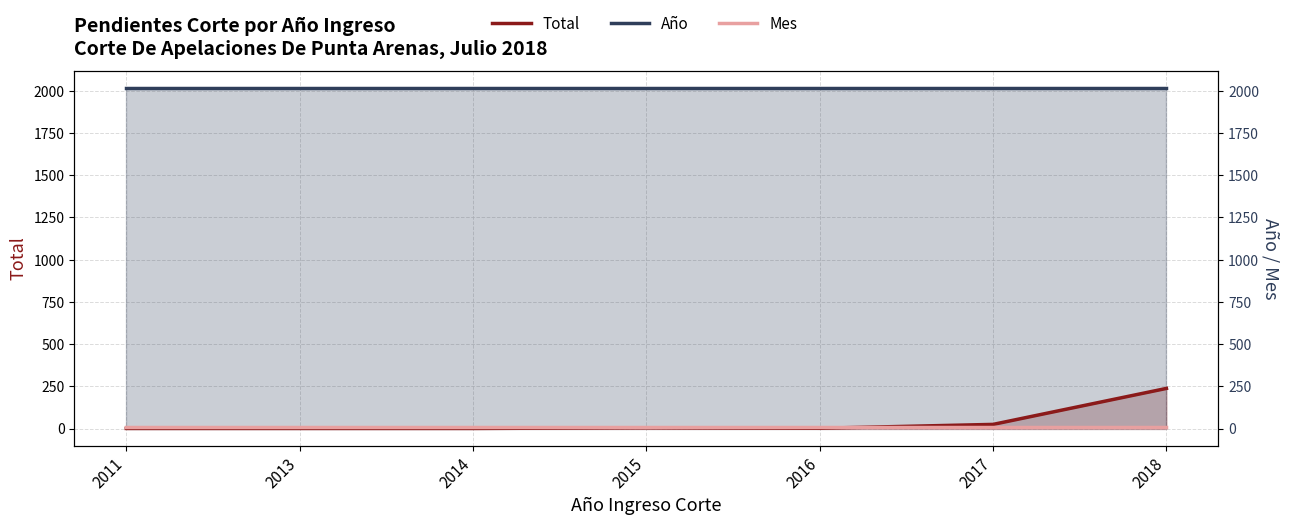

At how many categories does at least one series exceed 1651?

7